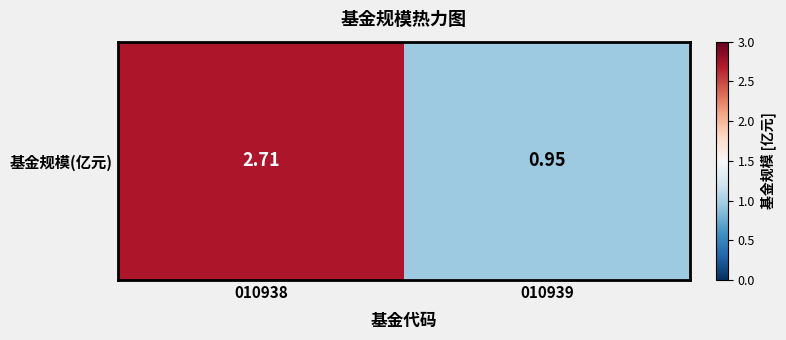

Is it true that the value at 010939 is 0.9?

True